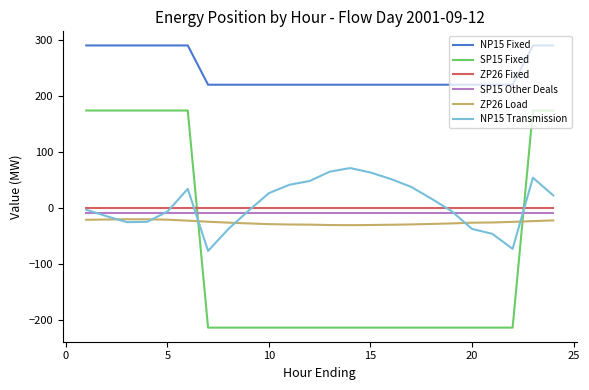

Which series has the largest total across all categories?

NP15 Fixed